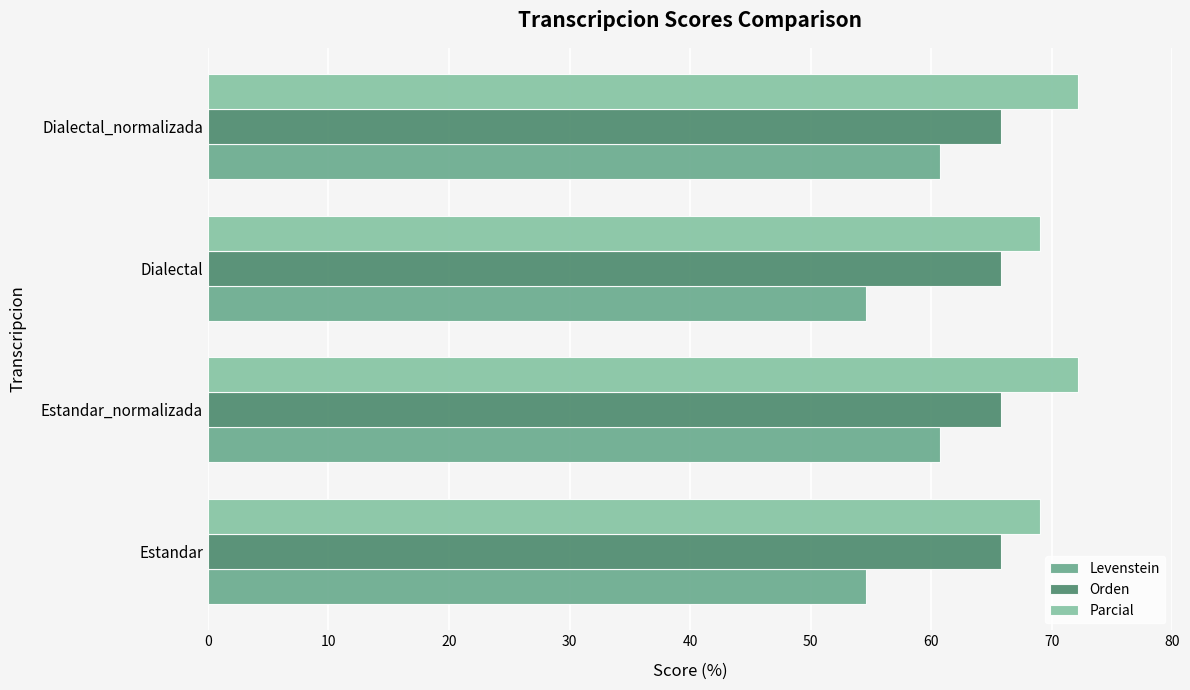

Read the Parcial value at Estandar_normalizada.

72.1